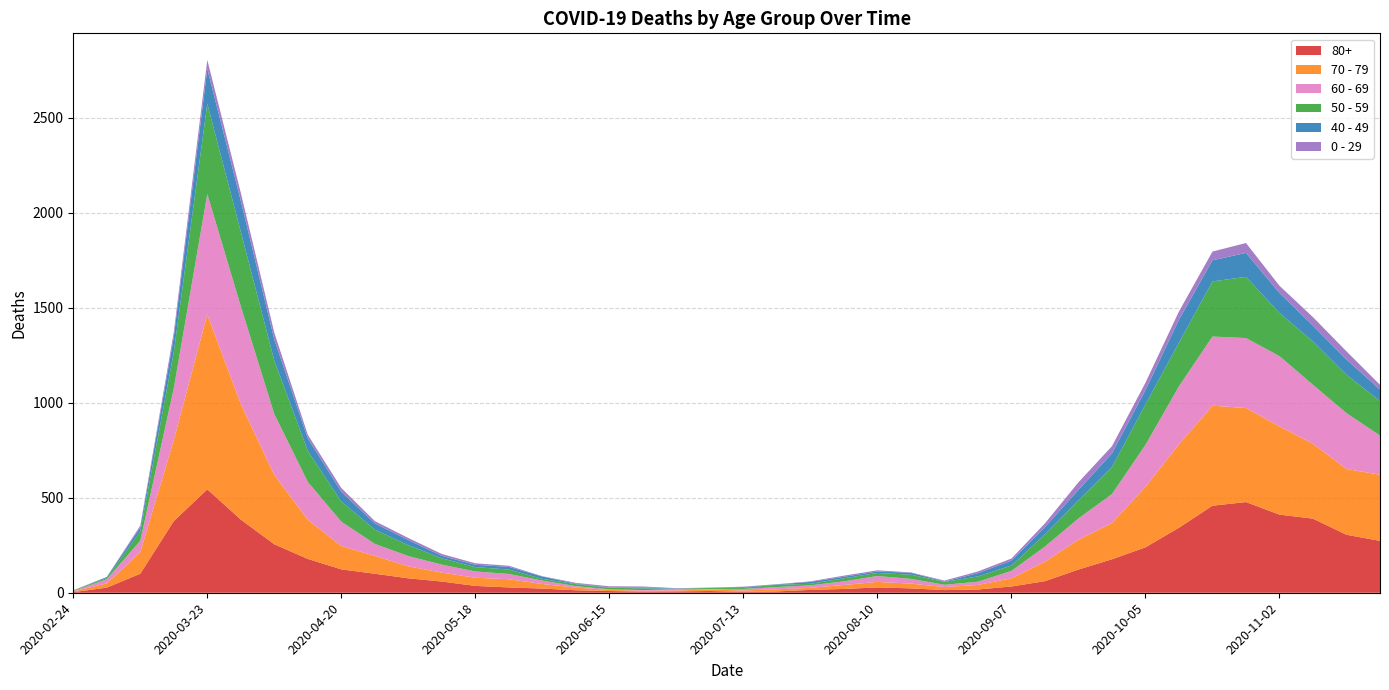

At which category is the sum across all series the highest?

2020-03-23